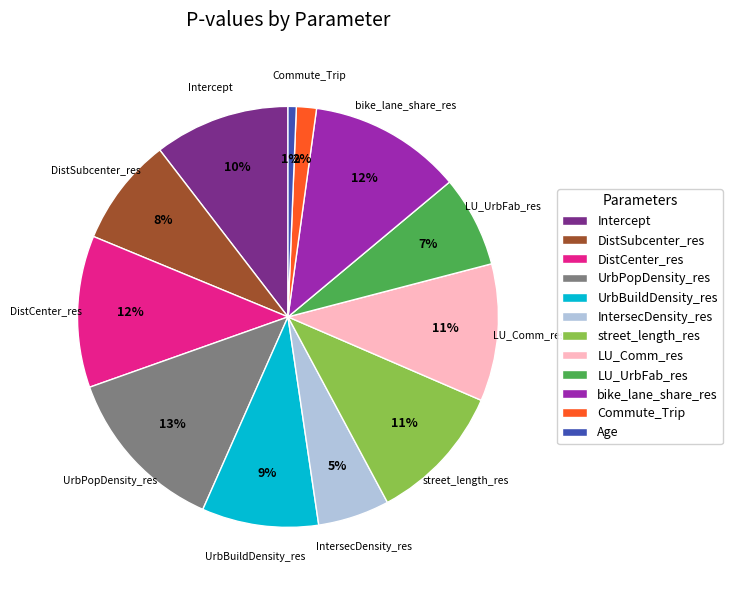

To the nearest percent, what percentage of the pie is LU_UrbFab_res?

7%